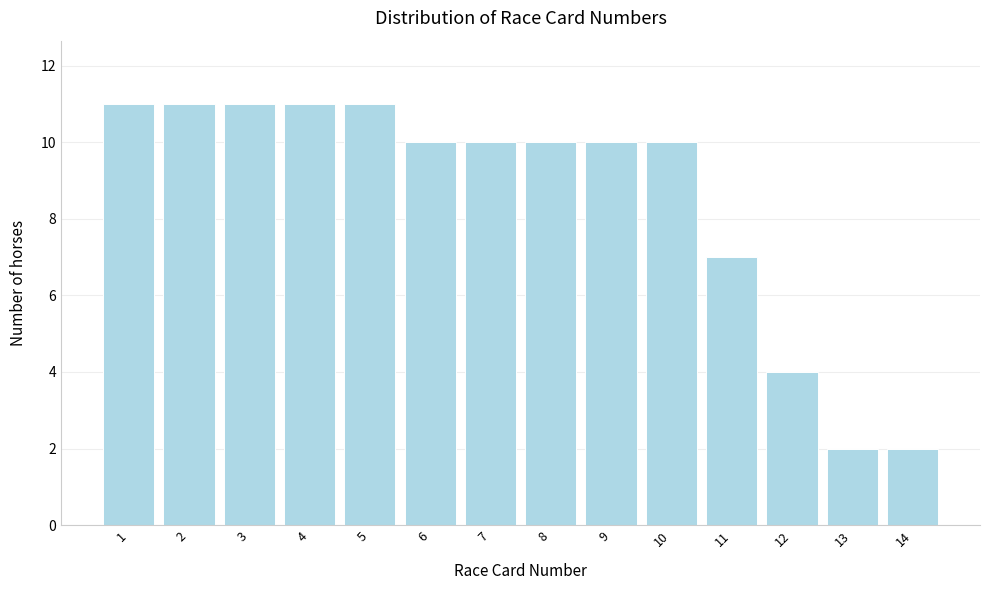

Reading left to right, list all the values displayed in this chart.

11	11	11	11	11	10	10	10	10	10	7	4	2	2